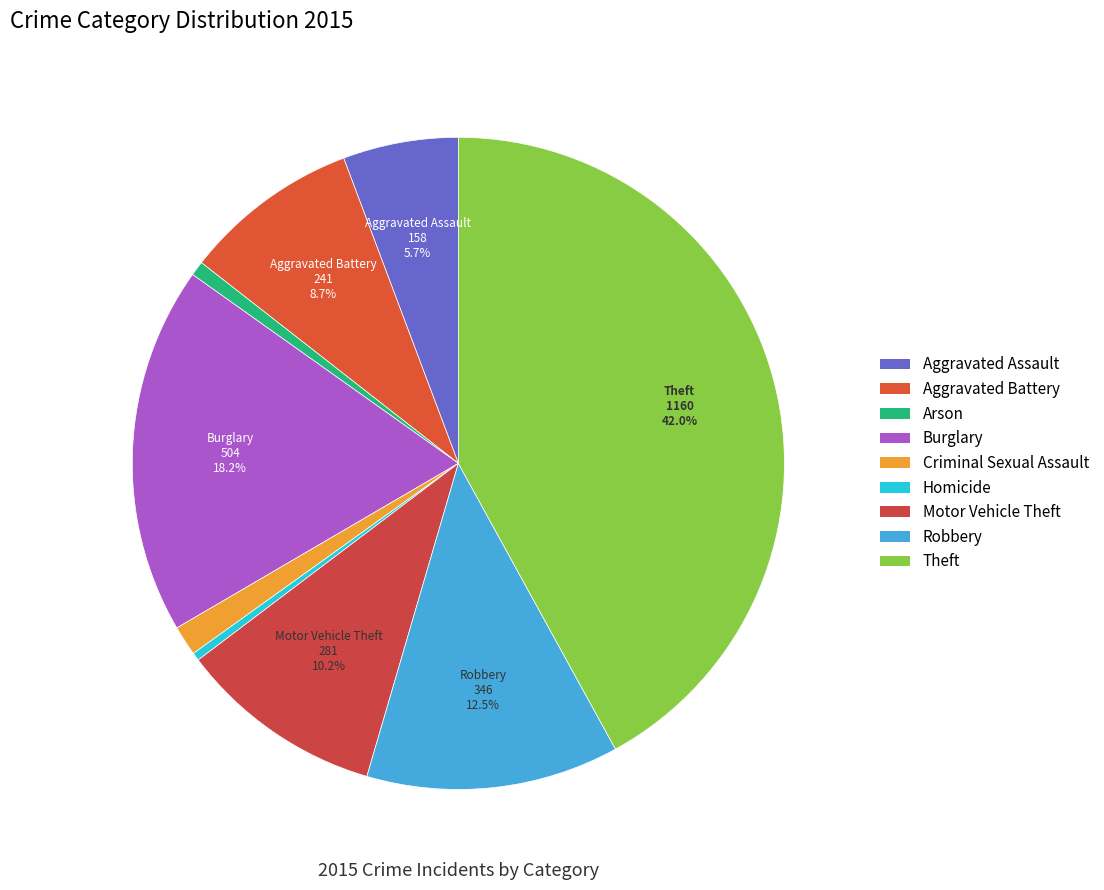

Is the sum of Robbery and Criminal Sexual Assault greater than half?

No